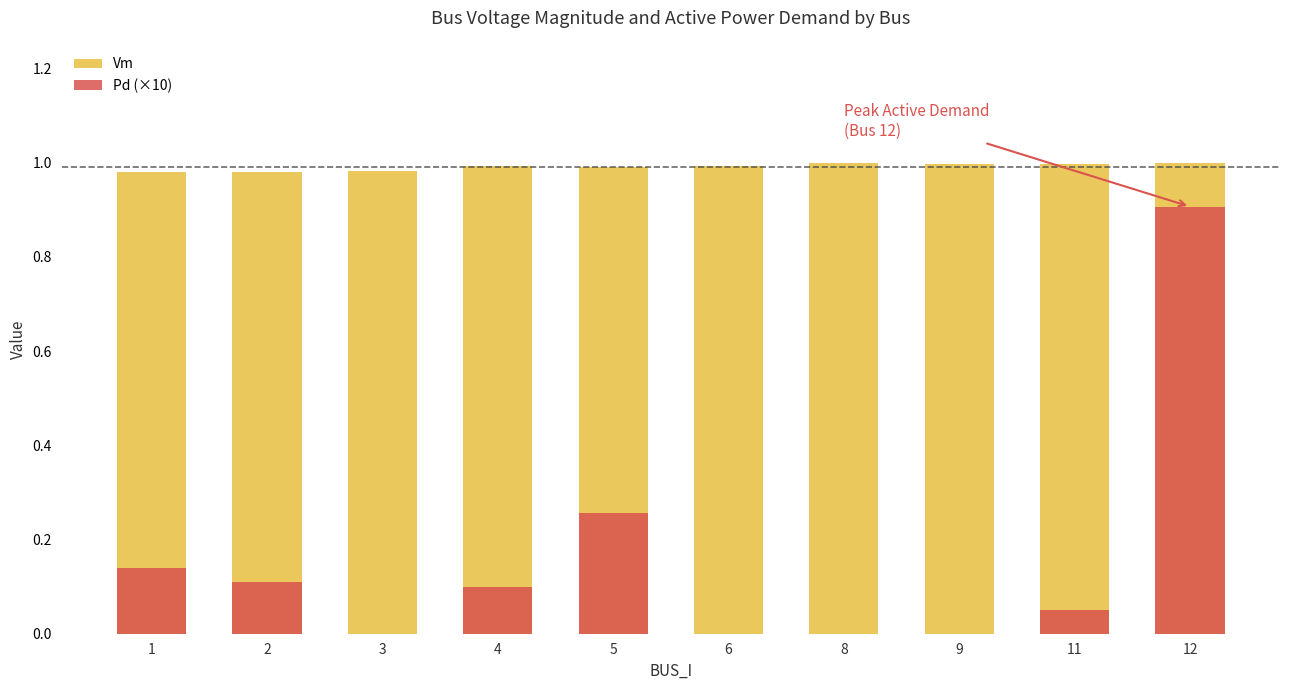

List the series in order of their peak value, highest first.

Vm, Pd (×10)